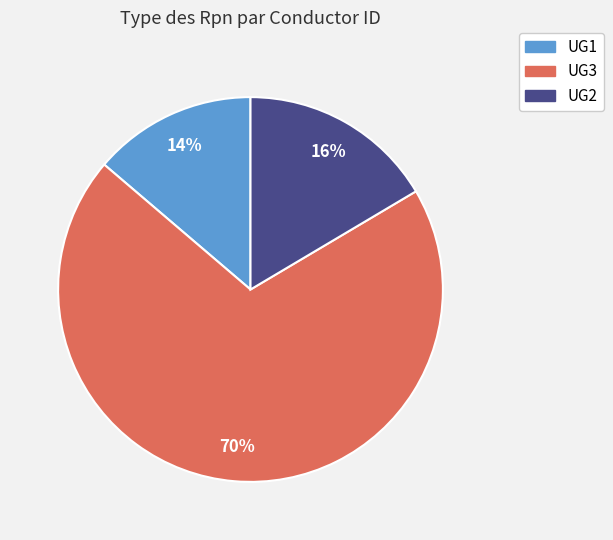

How many segments does this pie chart have?

3